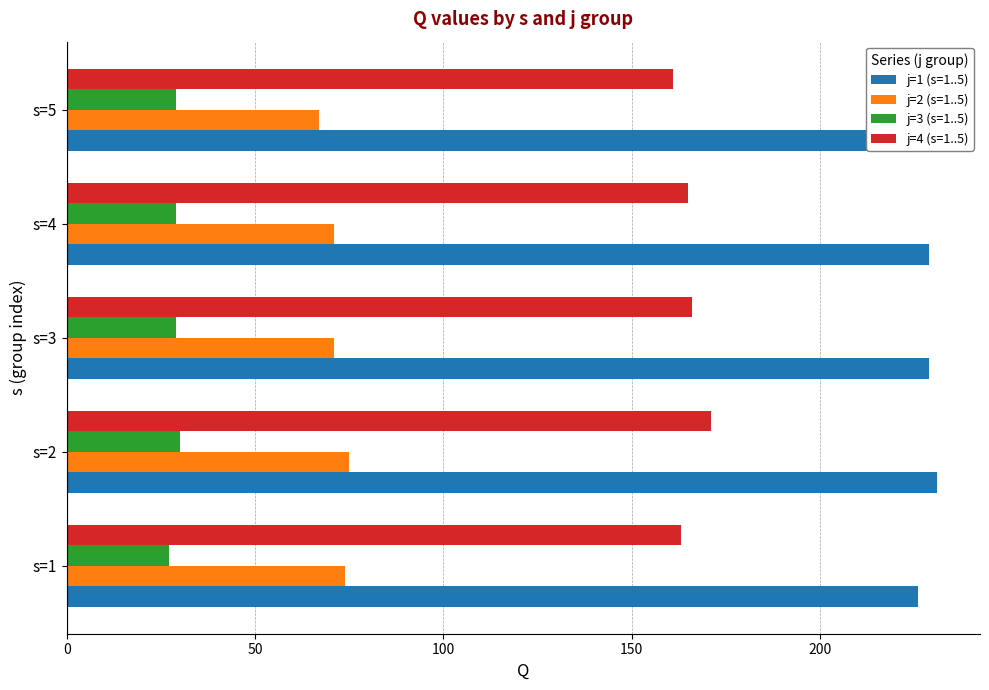

How many data points in j=3 (s=1..5) are less than 29?

1